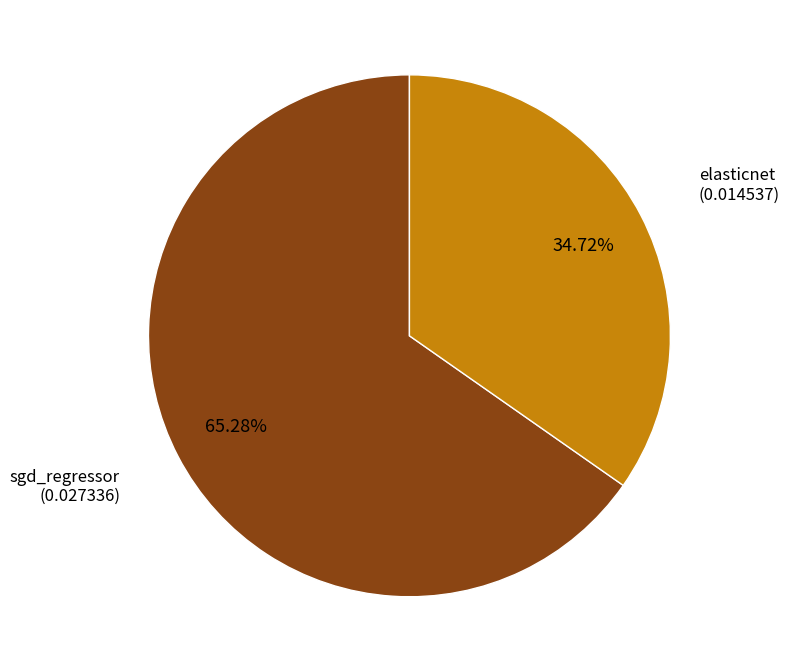

Count the number of slices in the pie.

2